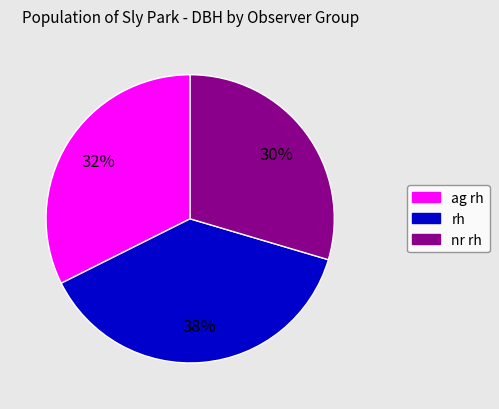

Which has a higher value, ag rh or rh?

rh